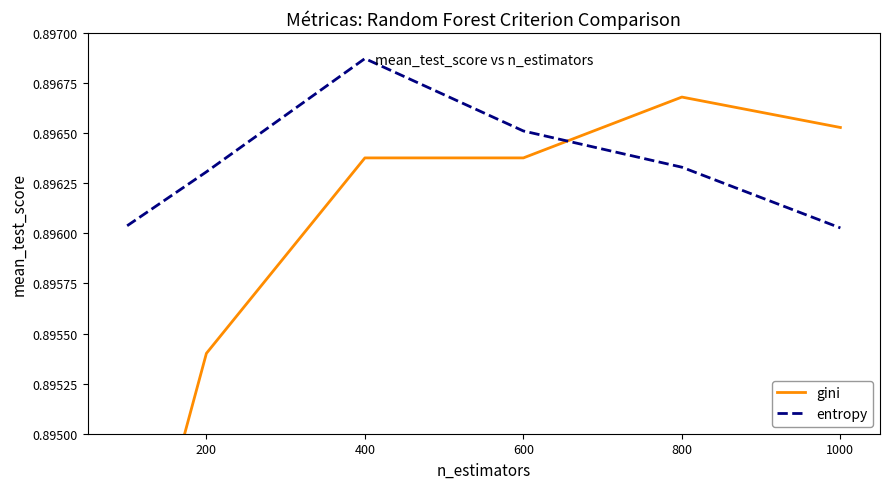

Is this an area chart (filled region under the line)?

No